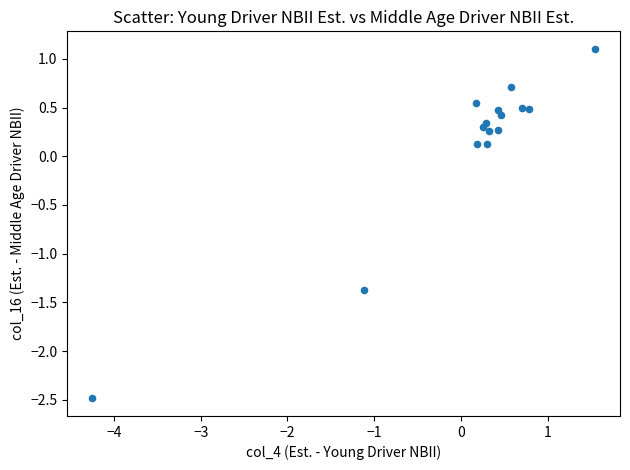

What is the range of X values (max minus min)?

5.8